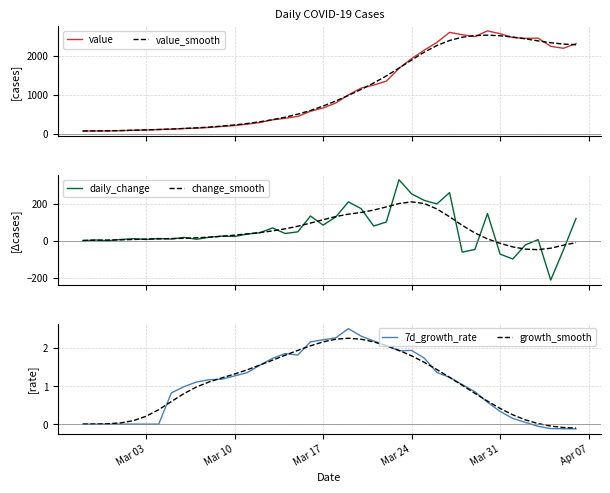

What is the value of the 7d_growth_rate point at the 30th from the left?

1.2